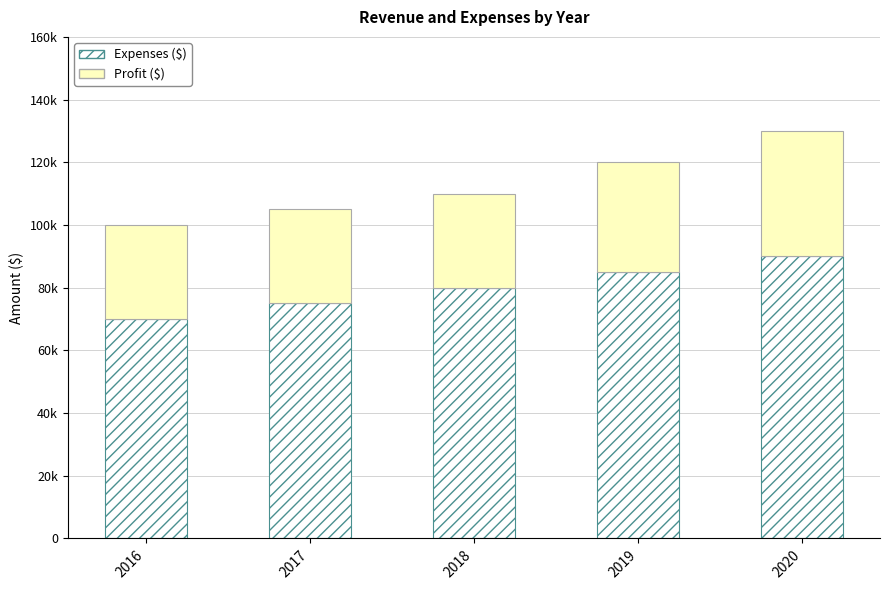

What is the difference between the maximum and minimum values in the Profit ($) series?

10000